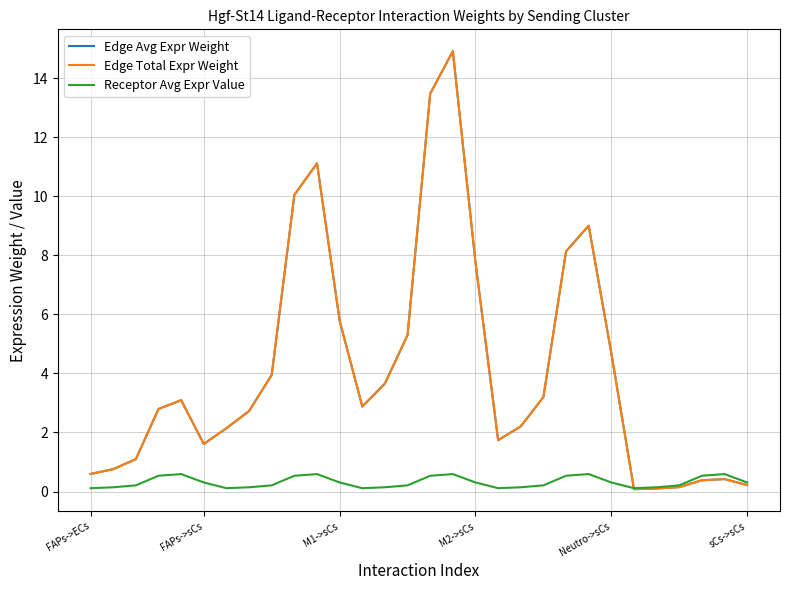

Which series has the widest spread of values?

Edge Avg Expr Weight